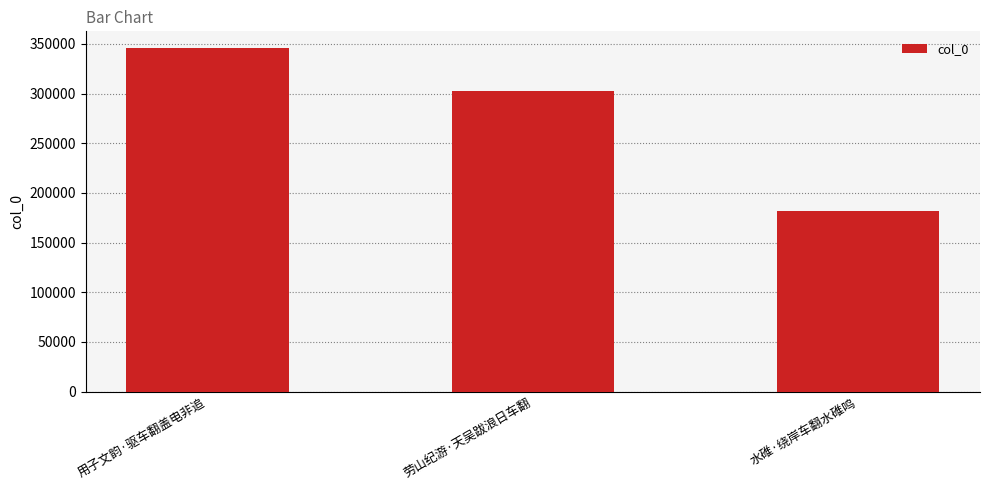

What is the change in value from 用子文韵·驱车翻盖电非追 to 劳山纪游·天吴跋浪日车翻?

-42600